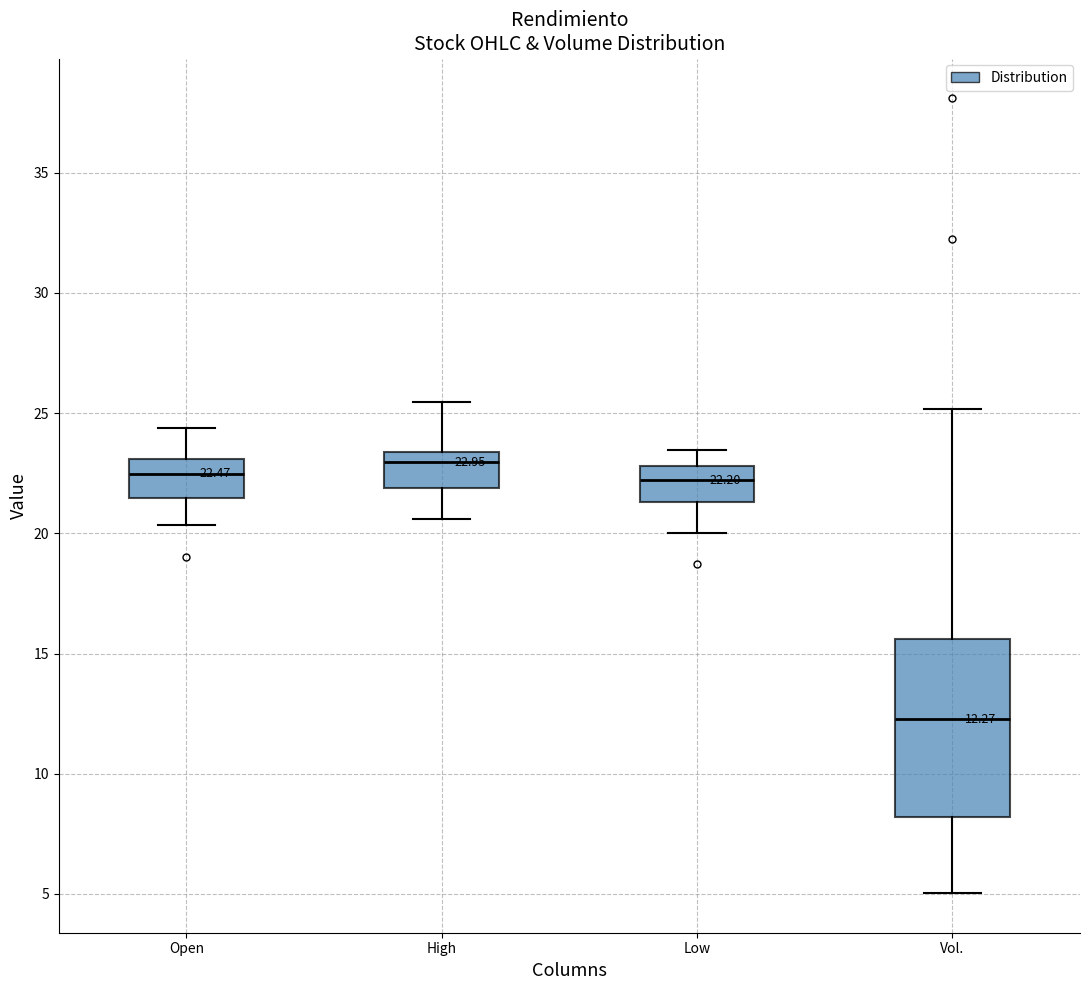

Comparing the boxes themselves (not the whiskers), which one is the tallest?

Vol.